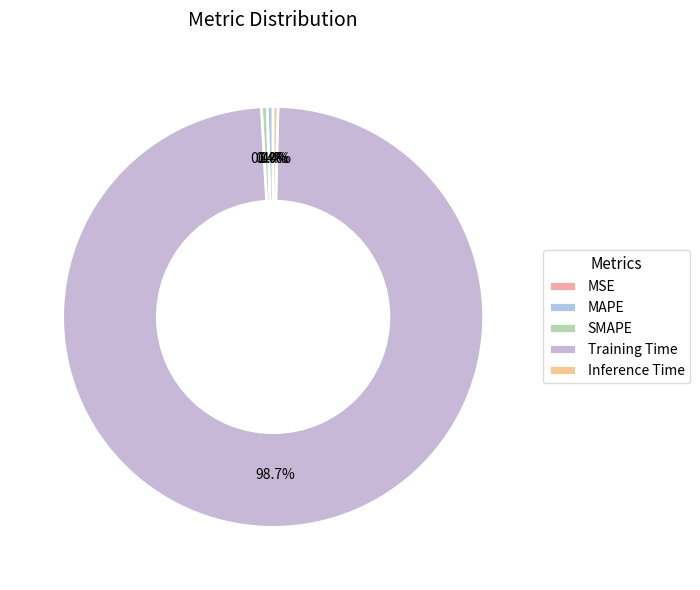

Count the number of slices in the pie.

5